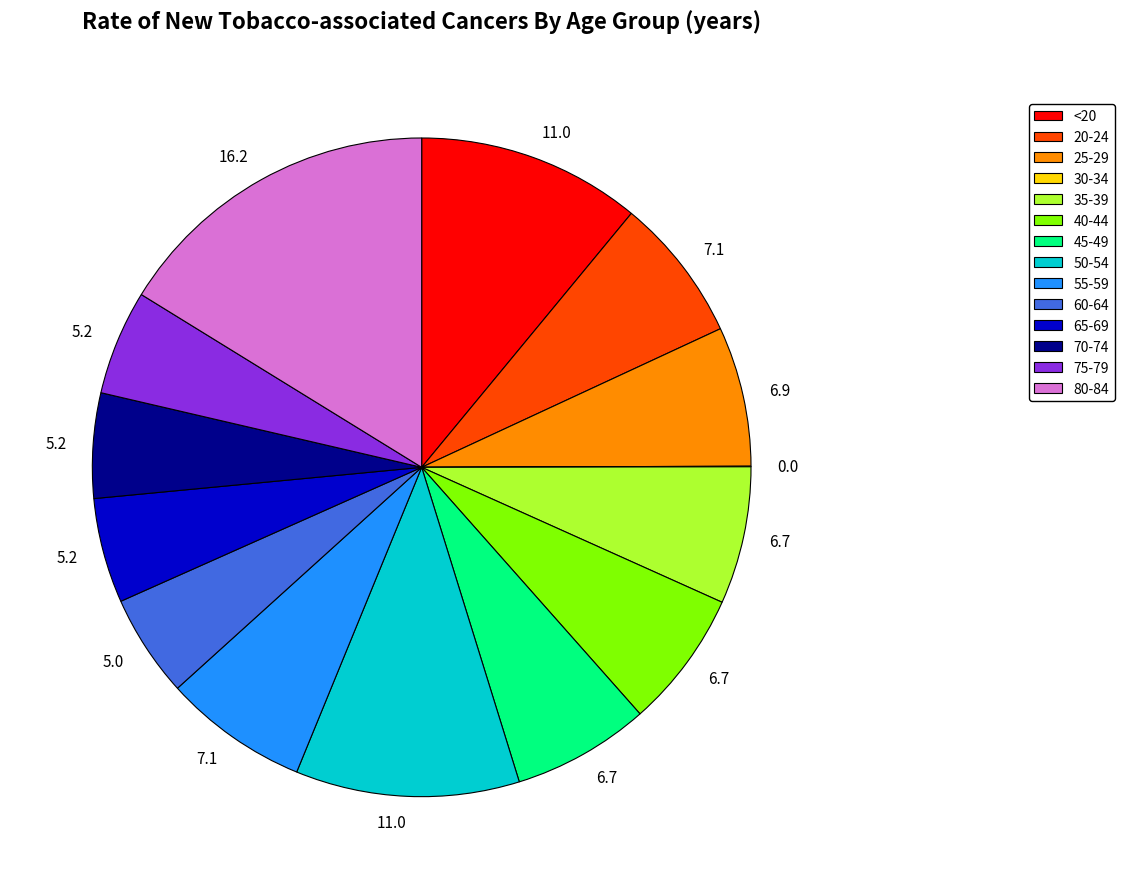

Approximately how many times larger is the value at 70-74 compared to 60-64?

1.0